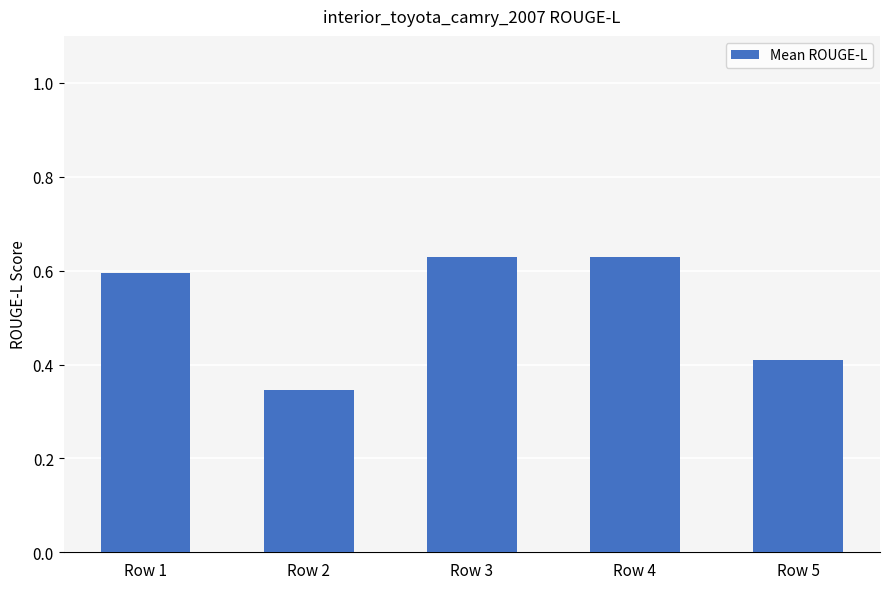

Count the values in the range 0 to 1.

5